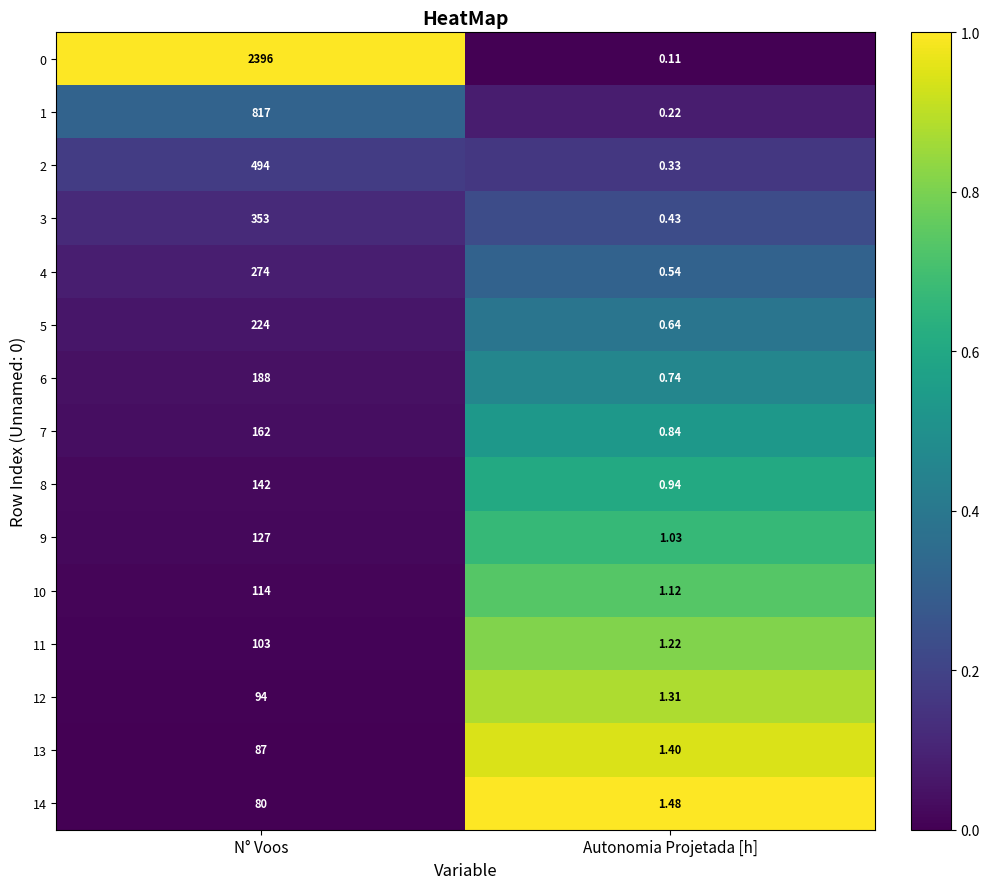

Is the value of 11 at Autonomia Projetada [h] greater than the value of 13 at Autonomia Projetada [h]?

No